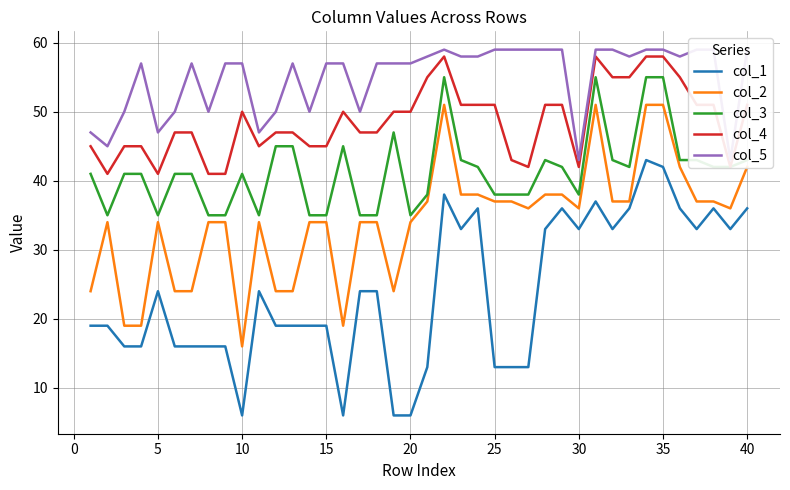

How many values in the col_1 series are below 24?

20